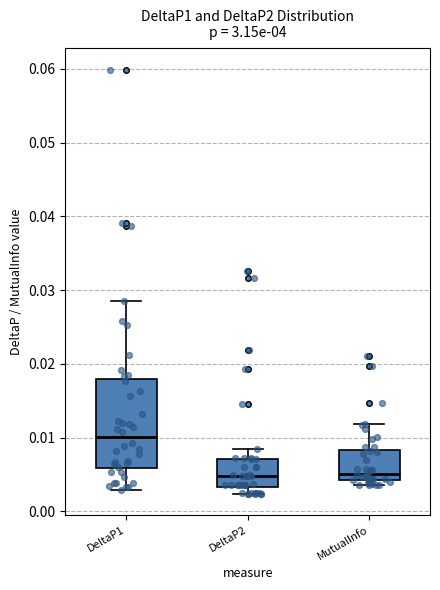

Where does the median line of the box for DeltaP2 sit on the y-axis? The values are not printed on the chart, so give them approximately, as read against the axis.

0.005